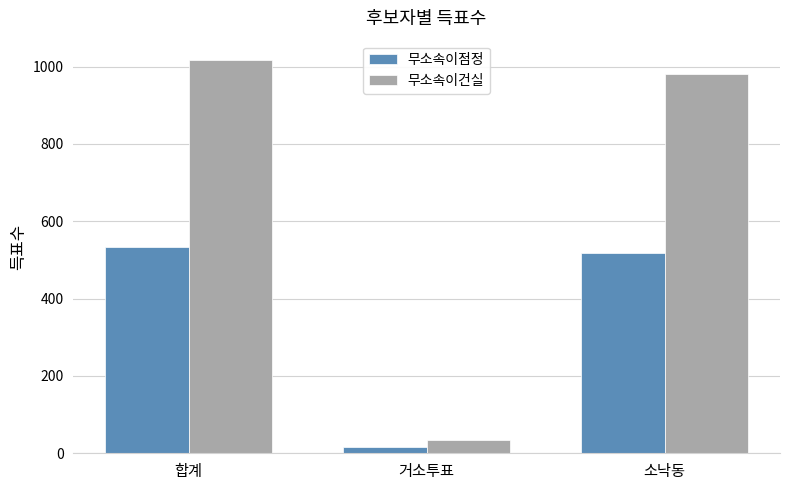

True or false: 무소속이점정 has a value of 15 at 거소투표.

True